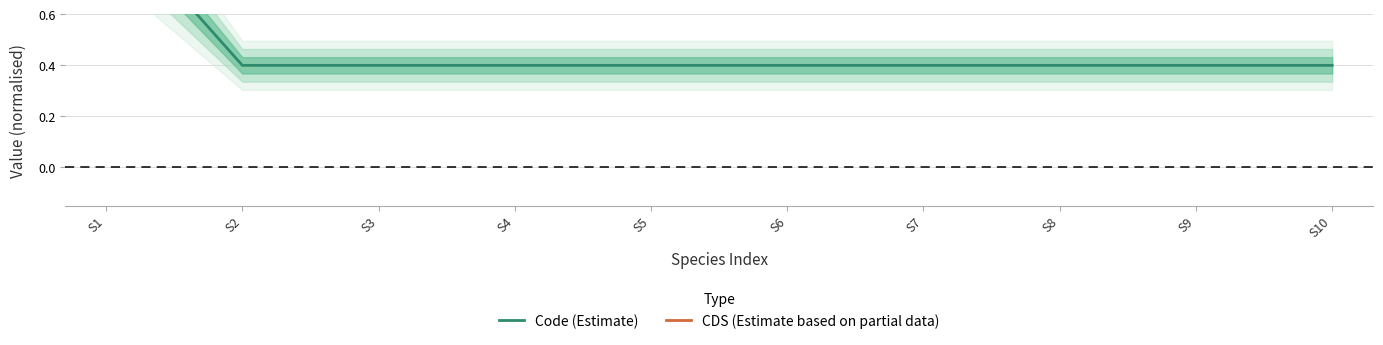

The Code (Estimate) series shows 0.4 at S3. True or false?

True